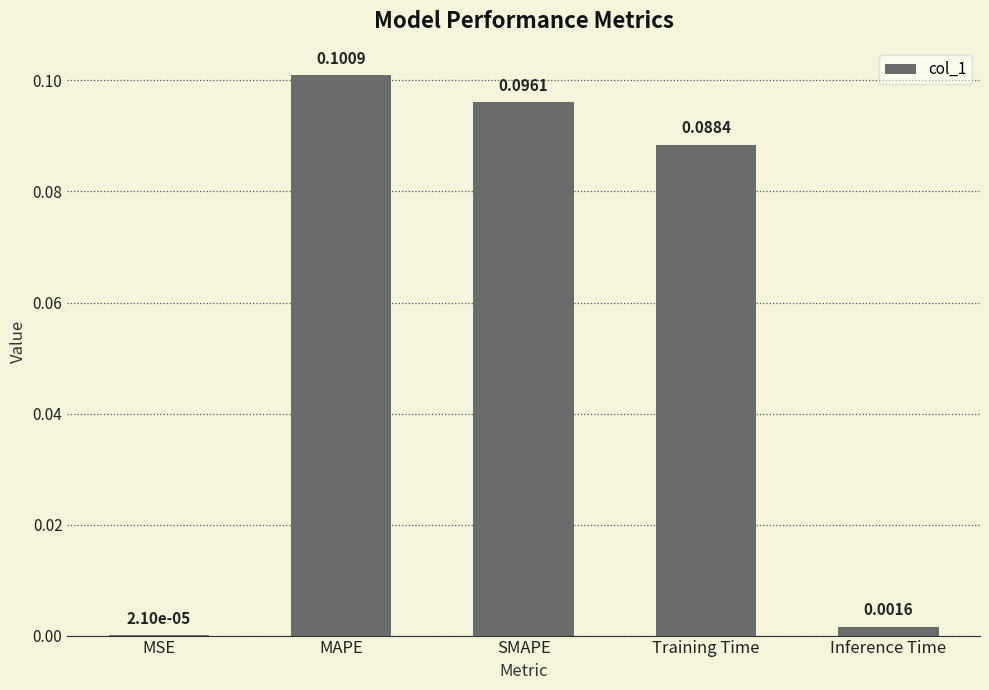

Where is the data nearest to the value 0?

MSE